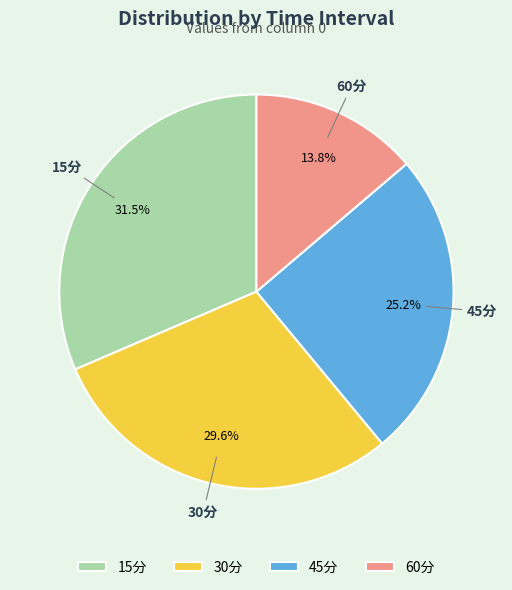

Which slice is the largest?

15分